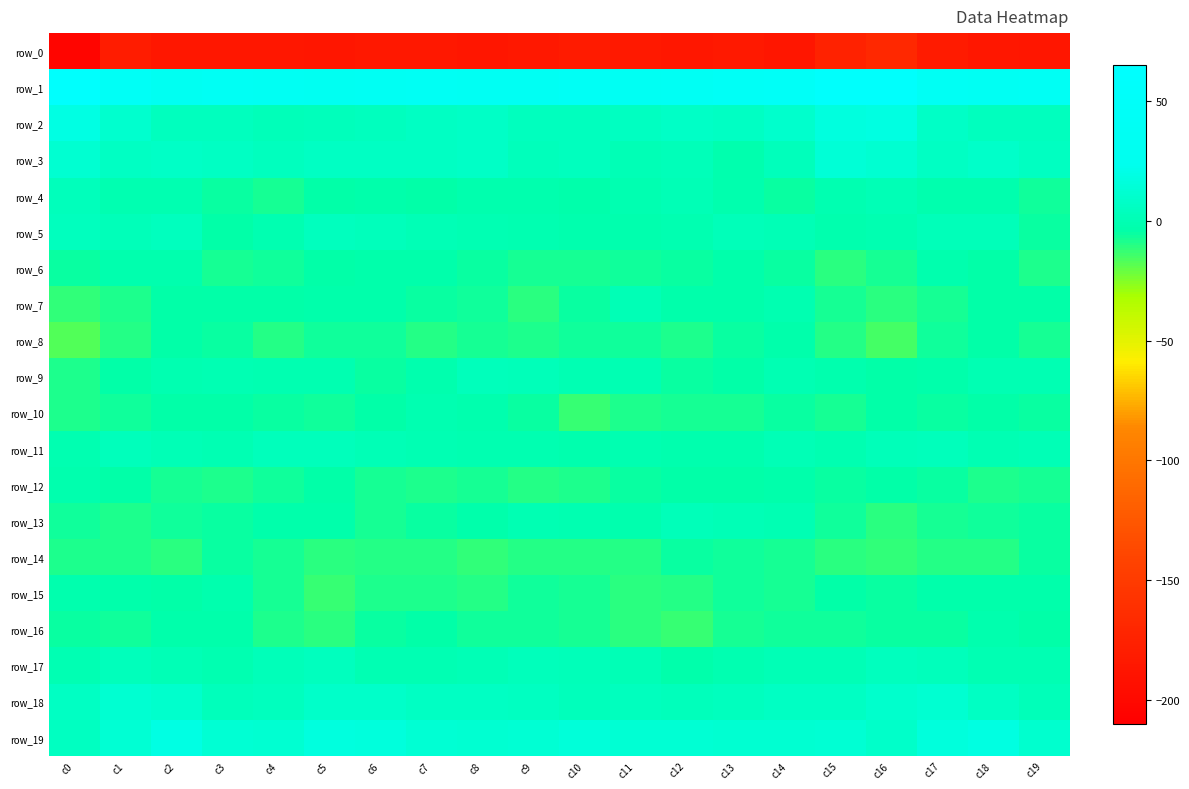

Is the value of row_18 at c15 greater than the value of row_9 at c1?

Yes